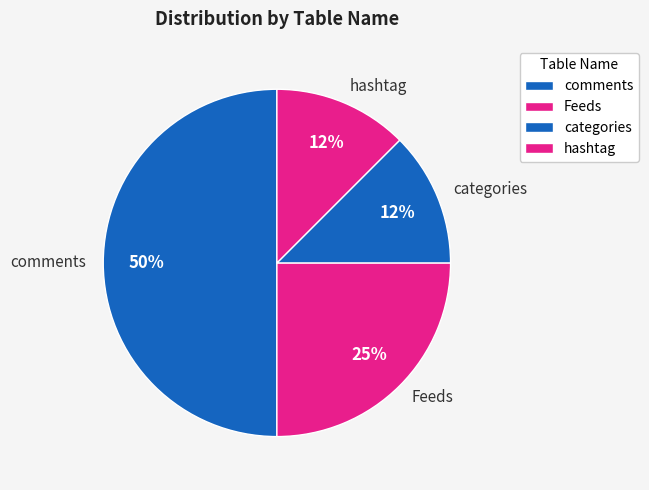

Is it true that Feeds is 12% of the pie?

False